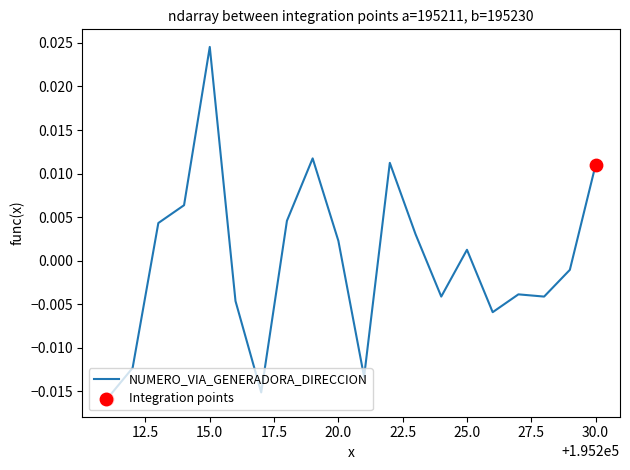

Is this an area chart (filled region under the line)?

No